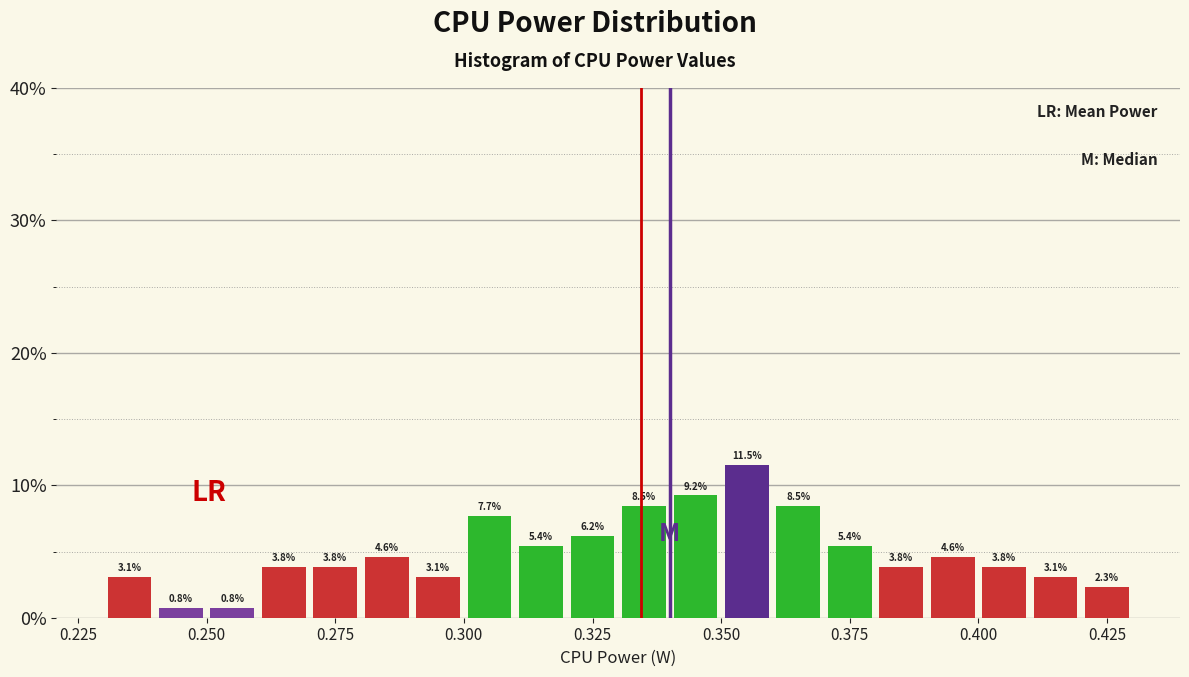

Read against the x-axis, roughly where is the centre of the tallest bar?

0.355